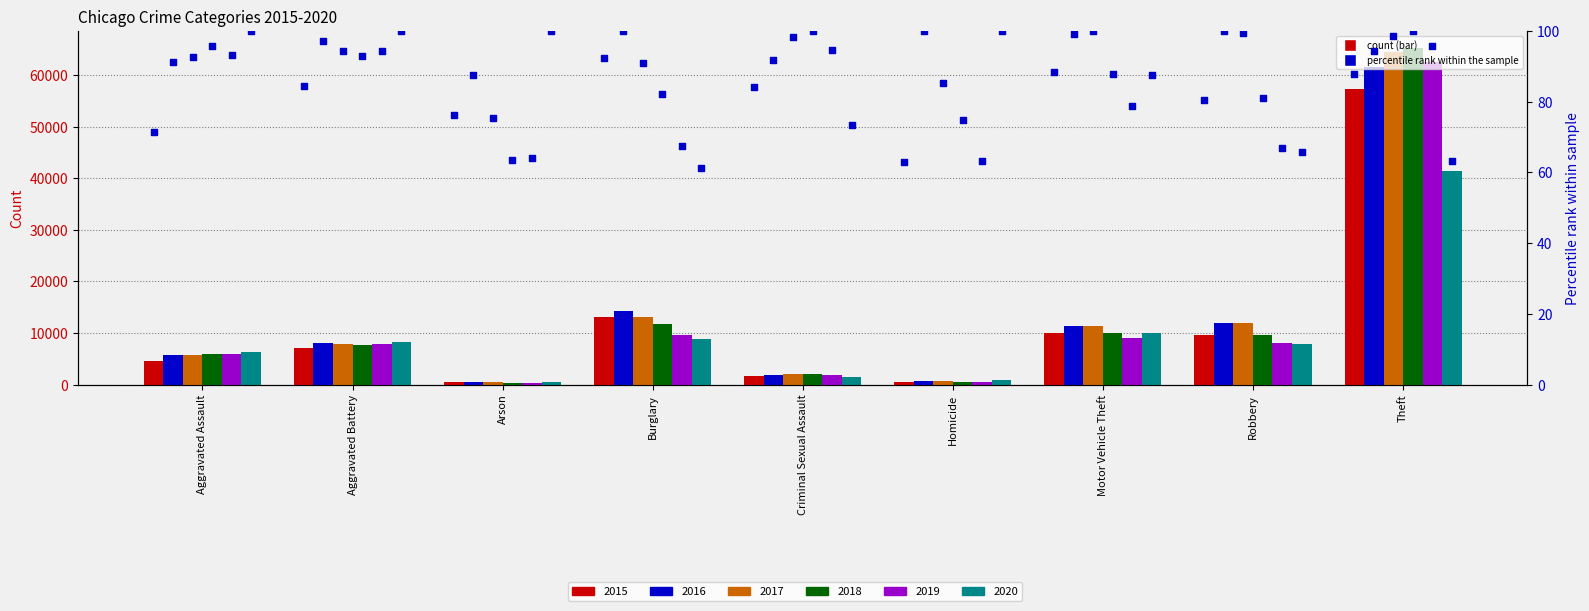

At how many categories does at least one series exceed 68?

9